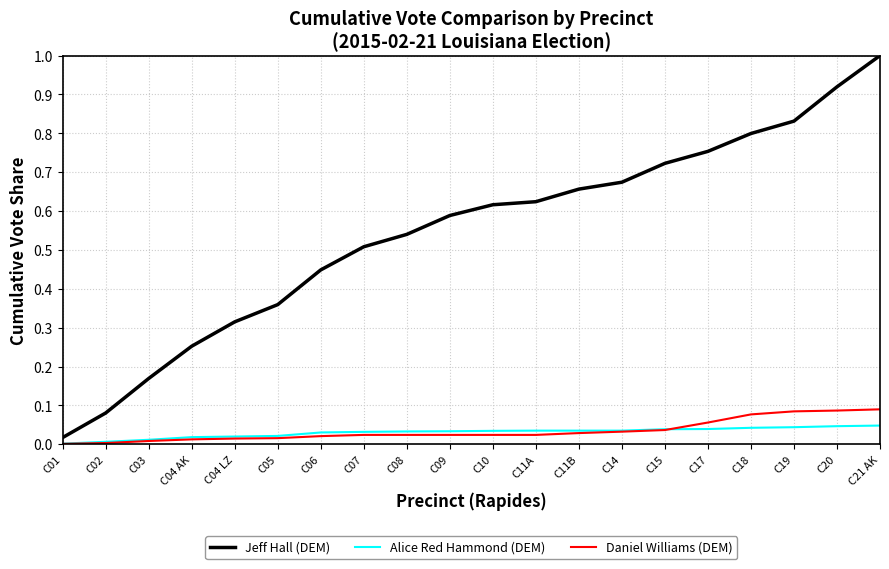

What are all the series names shown in the legend?

Jeff Hall (DEM), Alice Red Hammond (DEM), Daniel Williams (DEM)